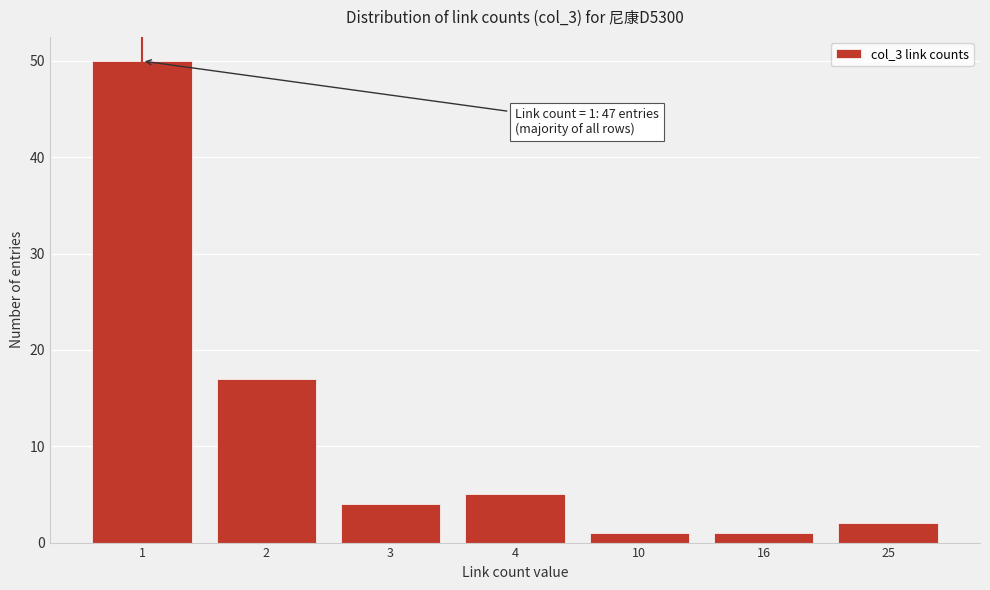

Reading left to right, extract all data points from this chart.

1=50	2=17	3=4	4=5	10=1	16=1	25=2